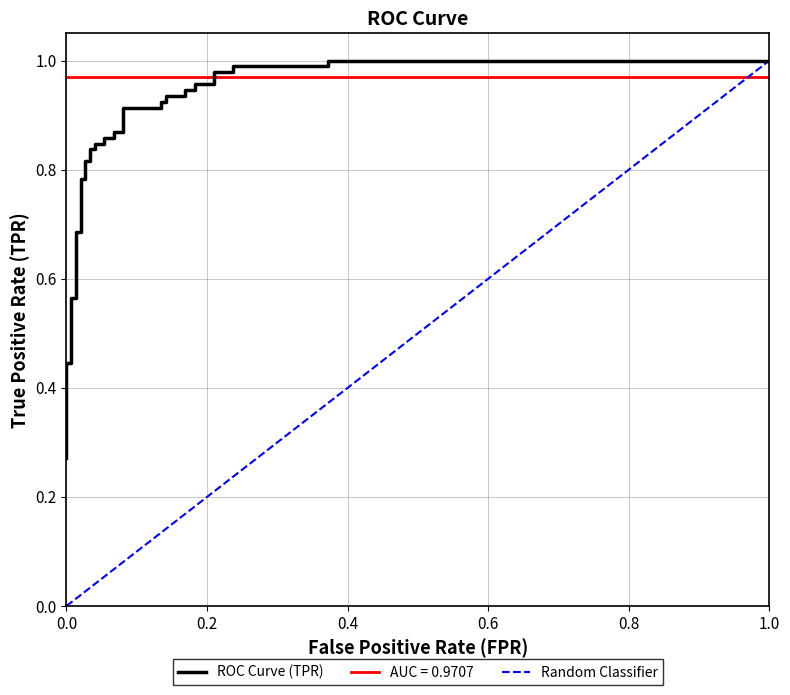

Reading right to left, transcribe all the data shown in this chart.

1.0	1.0	1.0	1.0	1.0	1.0	1.0	1.0	0.9	0.9	0.9	0.9	0.9	0.9	0.9	0.9	0.9	0.9	0.9	0.9	0.8	0.8	0.8	0.8	0.8	0.8	0.8	0.8	0.7	0.7	0.6	0.6	0.5	0.5	0.4	0.4	0.4	0.3	0.3